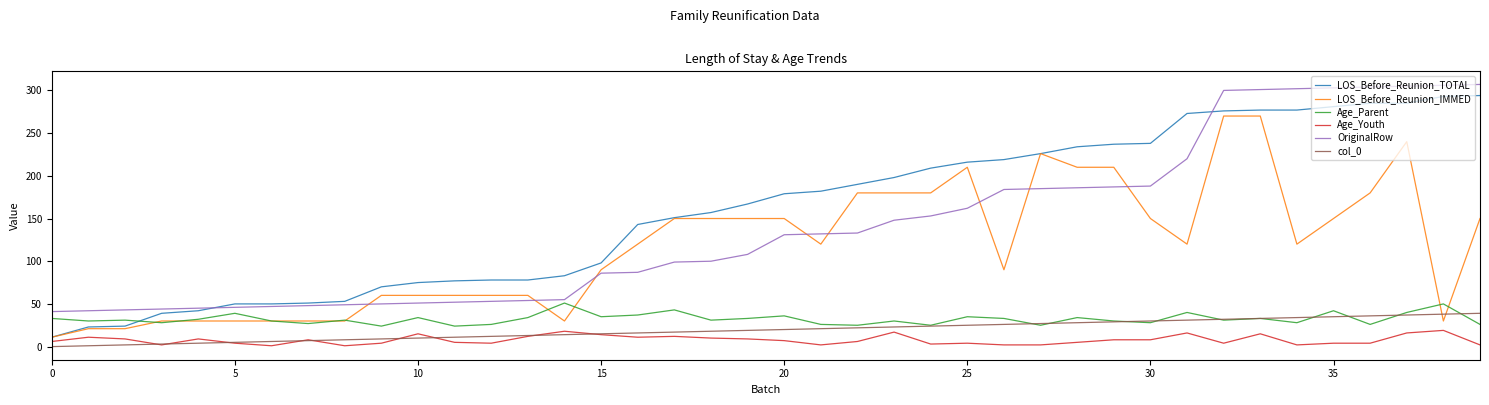

What is the difference between the second highest and minimum values in the col_0 series?

38